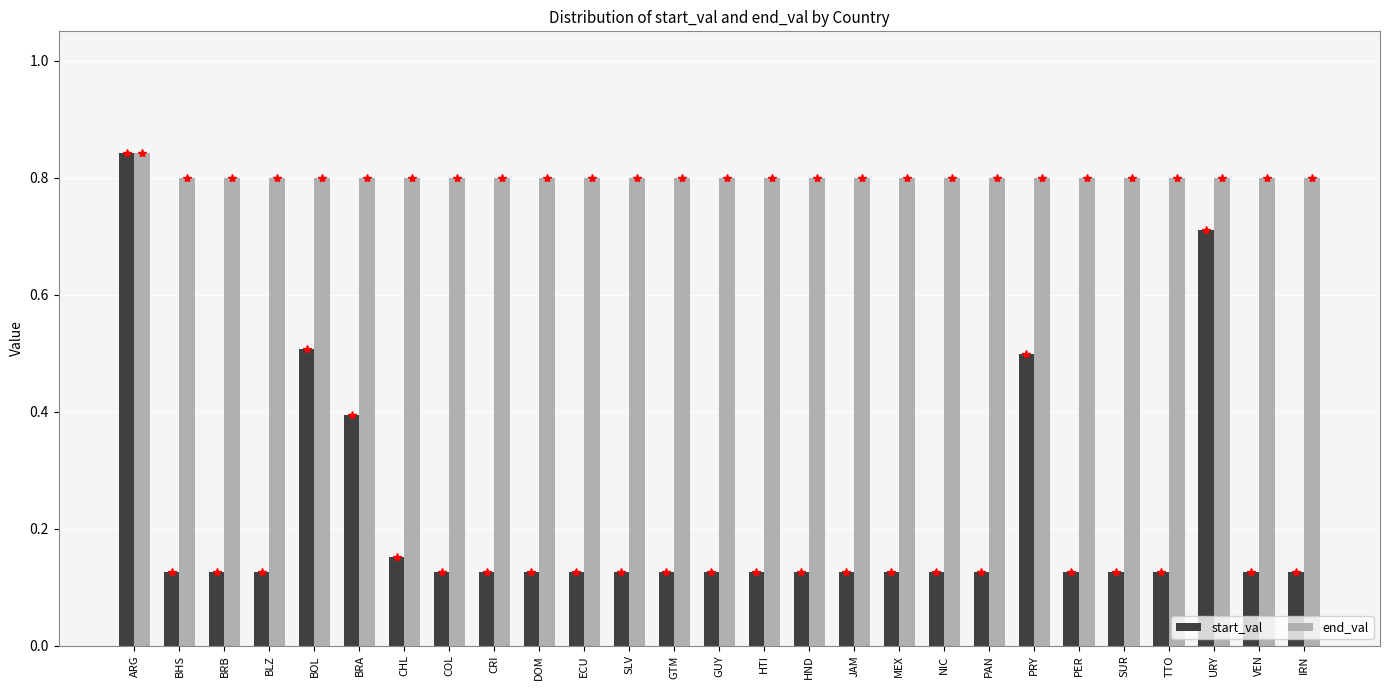

At which category does the chart reach its peak across all series?

ARG